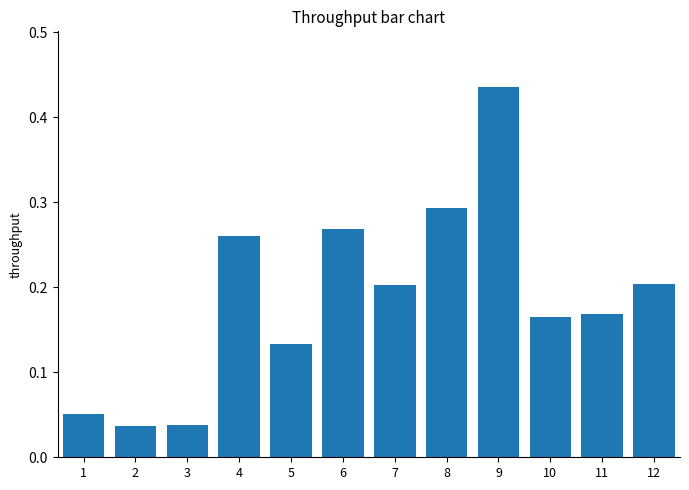

Which category has the highest value across all series?

9